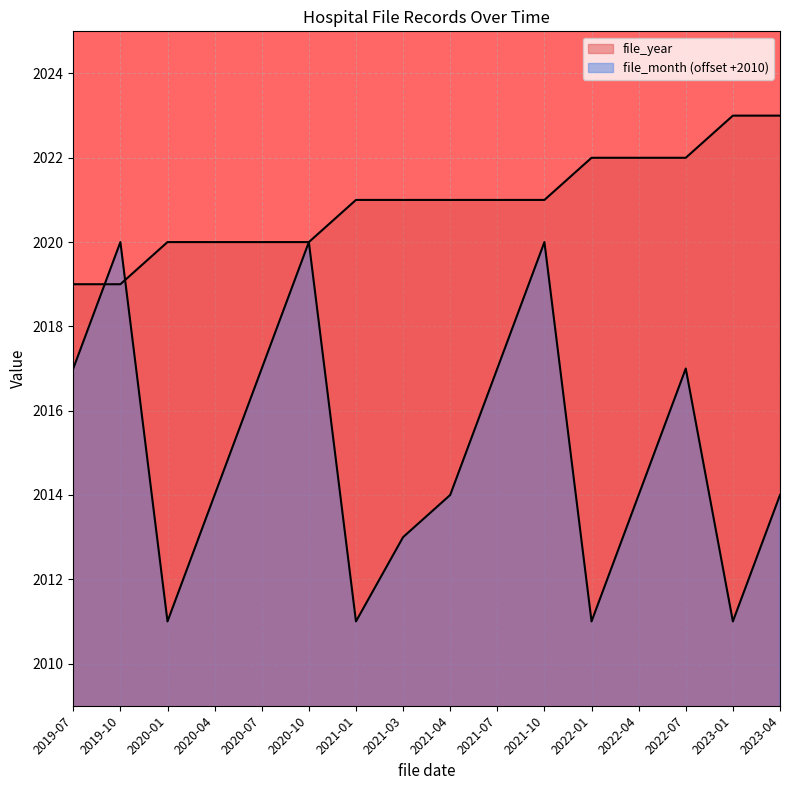

Reading left to right, transcribe all the data shown in this chart.

file_year: 2019-07=2019	2019-10=2019	2020-01=2020	2020-04=2020	2020-07=2020	2020-10=2020	2021-01=2021	2021-03=2021	2021-04=2021	2021-07=2021	2021-10=2021	2022-01=2022	2022-04=2022	2022-07=2022	2023-01=2023	2023-04=2023
file_month: 2019-07=2017	2019-10=2020	2020-01=2011	2020-04=2014	2020-07=2017	2020-10=2020	2021-01=2011	2021-03=2013	2021-04=2014	2021-07=2017	2021-10=2020	2022-01=2011	2022-04=2014	2022-07=2017	2023-01=2011	2023-04=2014